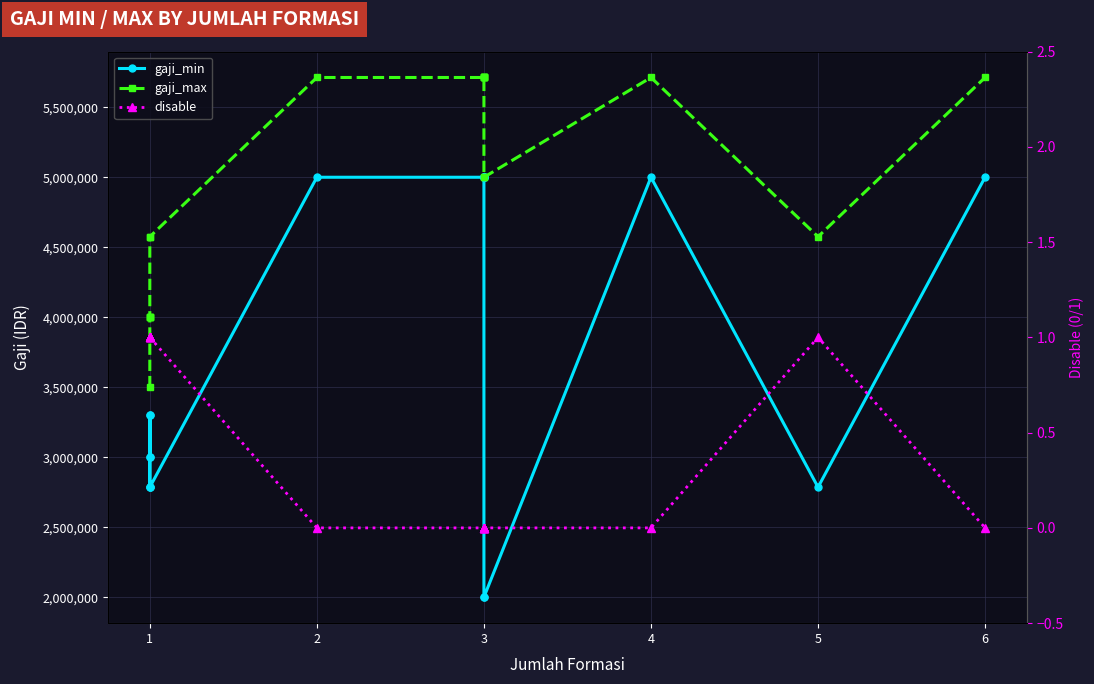

Reading left to right, list all the values displayed in this chart.

gaji_min: 2785700	3000000	3300000	3000000	3300000	2785700	2785700	5000000	5000000	5000000	5000000	5000000	5000000	5000000	2000000	2000000	5000000	2785700	5000000
gaji_max: 3500000	4000000	4000000	4000000	4000000	4575200	4575200	5712700	5712700	5712700	5712700	5712700	5712700	5712700	5000000	5000000	5712700	4575200	5712700
disable: 1	1	1	1	1	1	1	0	0	0	0	0	0	0	0	0	0	1	0